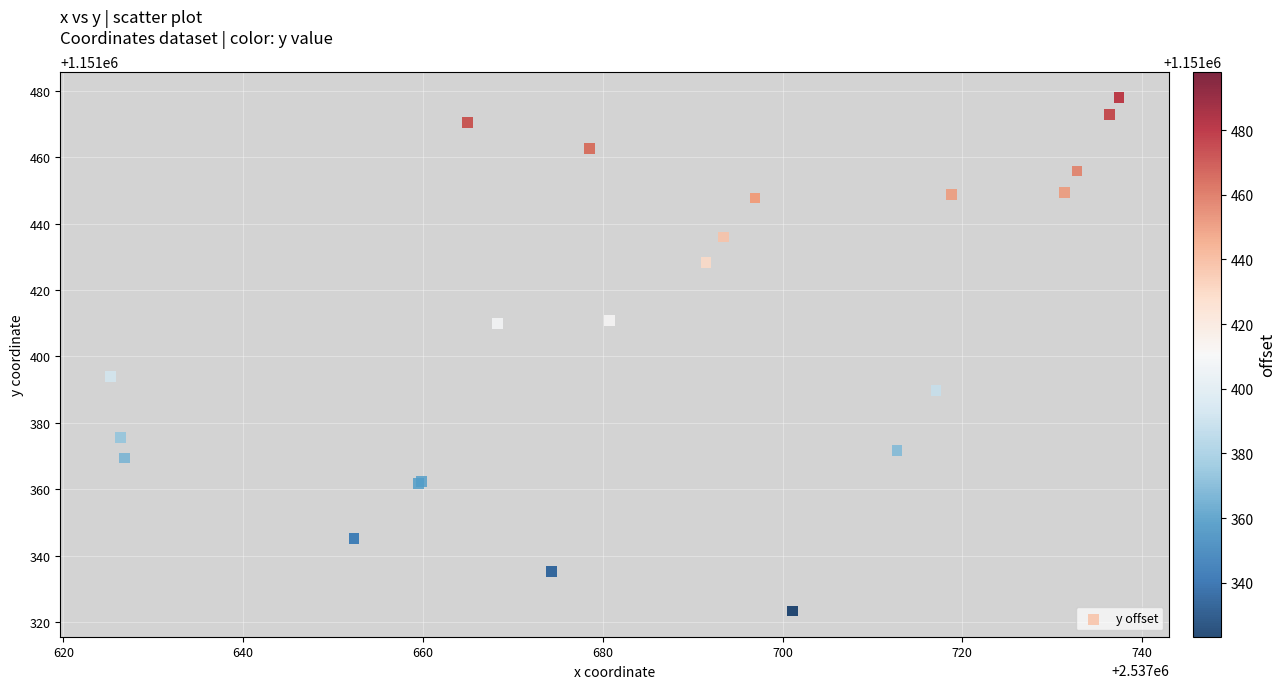

What Y value in the scatter plot is closest to 1151400?

1151393.9